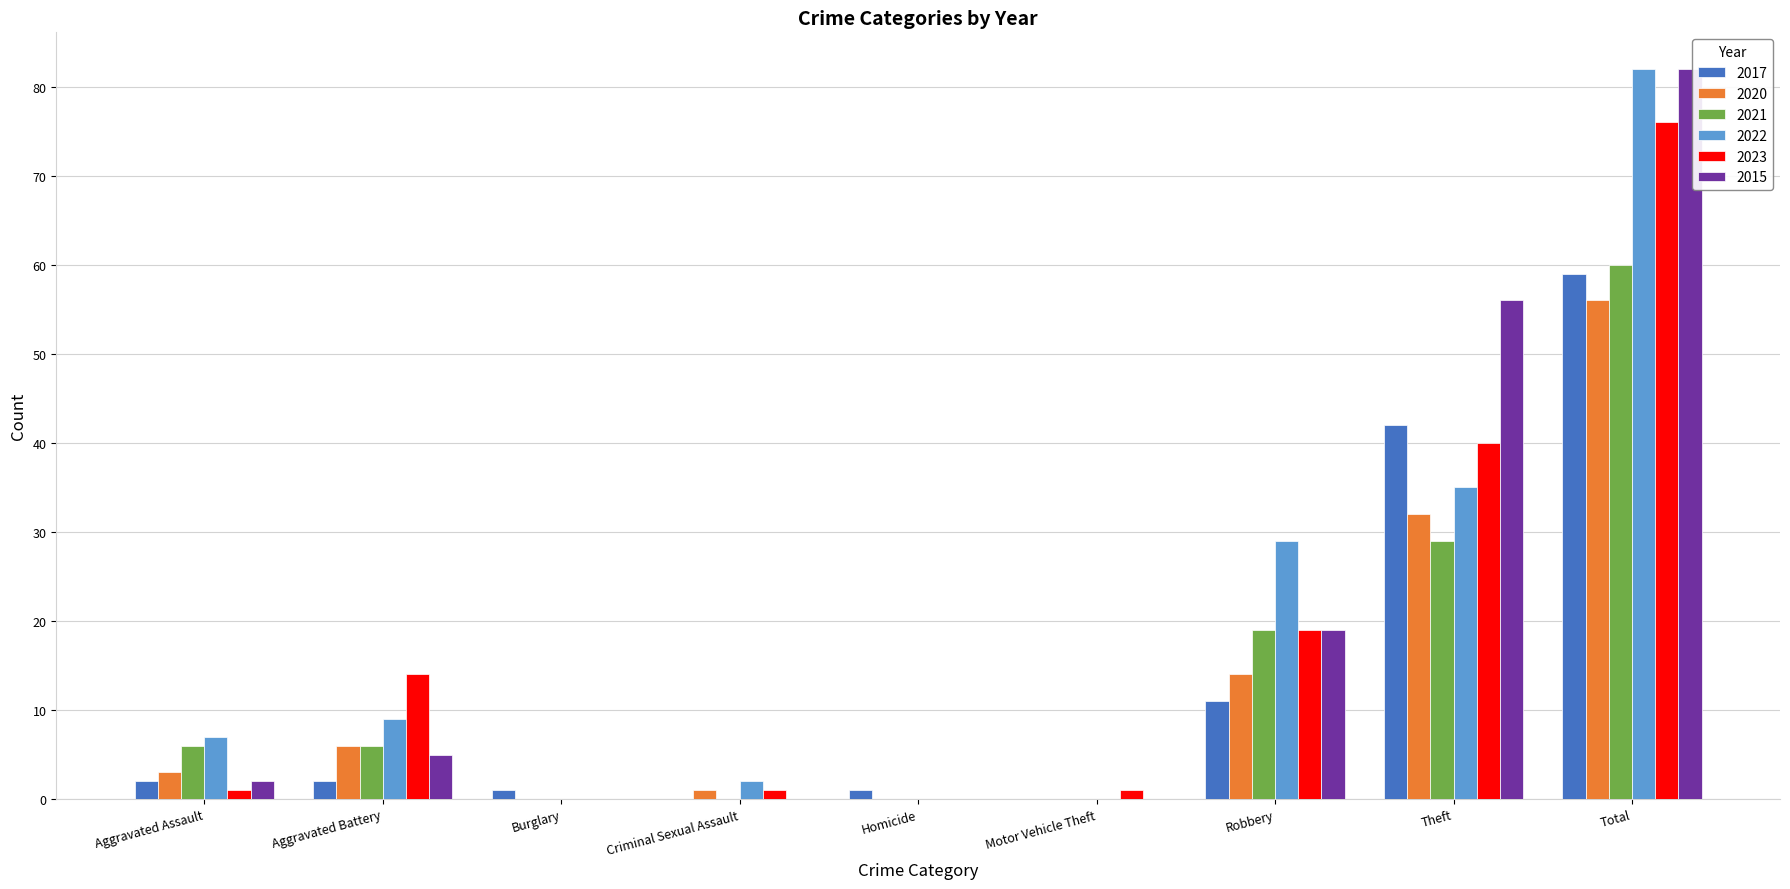

What is the maximum value for 2022?

82